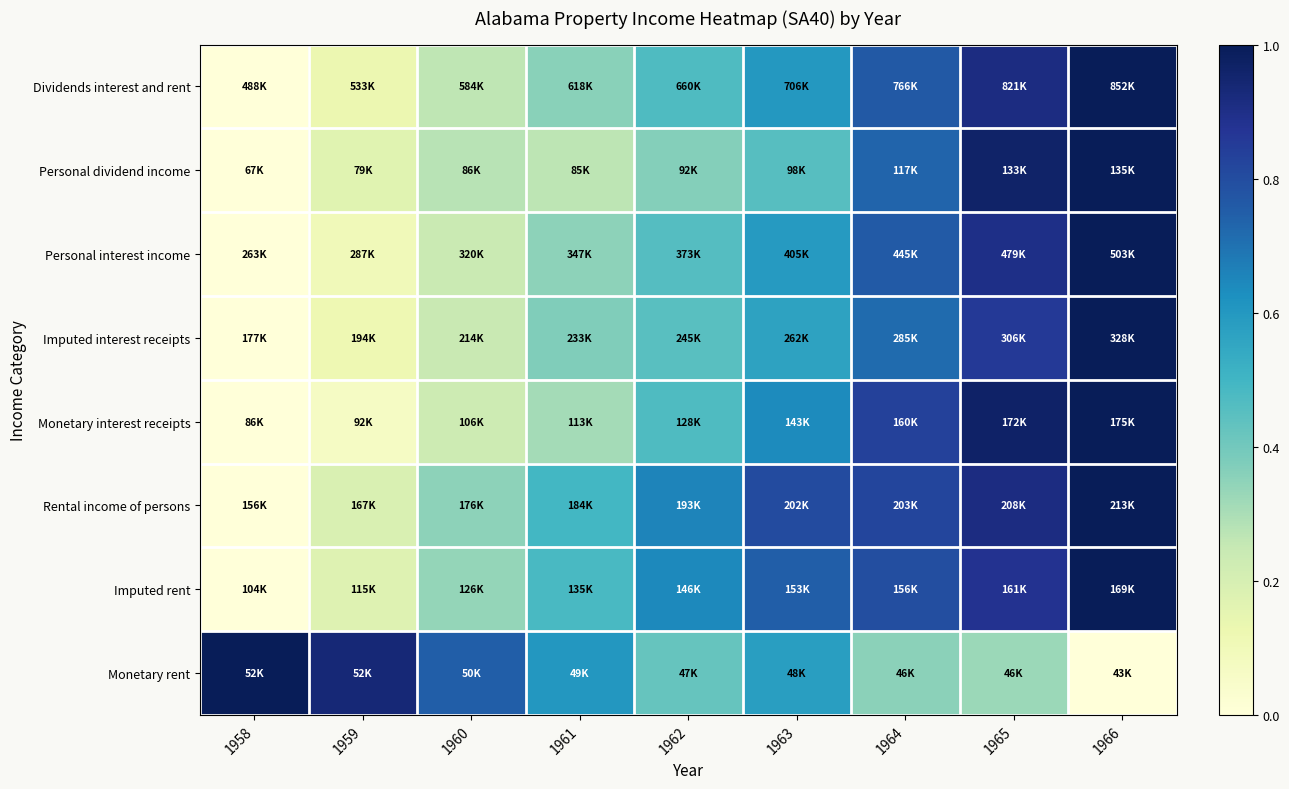

Reading left to right, extract all data points from this chart.

Dividends interest and rent: 1958=0.0	1959=0.1	1960=0.3	1961=0.4	1962=0.5	1963=0.6	1964=0.8	1965=0.9	1966=1.0
Personal dividend income: 1958=0.0	1959=0.2	1960=0.3	1961=0.3	1962=0.4	1963=0.5	1964=0.7	1965=1.0	1966=1.0
Personal interest income: 1958=0.0	1959=0.1	1960=0.2	1961=0.4	1962=0.5	1963=0.6	1964=0.8	1965=0.9	1966=1.0
Imputed interest receipts: 1958=0.0	1959=0.1	1960=0.2	1961=0.4	1962=0.5	1963=0.6	1964=0.7	1965=0.9	1966=1.0
Monetary interest receipts: 1958=0.0	1959=0.1	1960=0.2	1961=0.3	1962=0.5	1963=0.6	1964=0.8	1965=1.0	1966=1.0
Rental income of persons: 1958=0.0	1959=0.2	1960=0.4	1961=0.5	1962=0.7	1963=0.8	1964=0.8	1965=0.9	1966=1.0
Imputed rent: 1958=0.0	1959=0.2	1960=0.3	1961=0.5	1962=0.6	1963=0.7	1964=0.8	1965=0.9	1966=1.0
Monetary rent: 1958=1.0	1959=0.9	1960=0.7	1961=0.6	1962=0.4	1963=0.6	1964=0.4	1965=0.3	1966=0.0